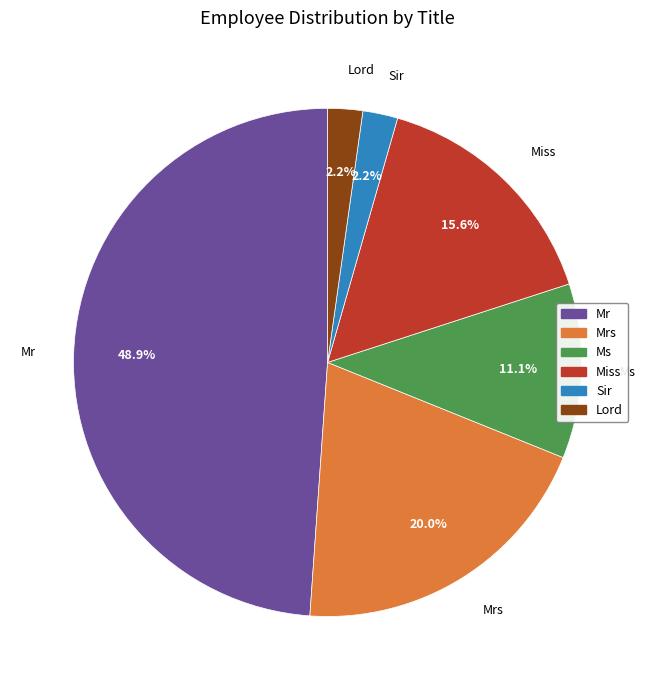

Combined, do Lord and Miss account for over 50%?

No